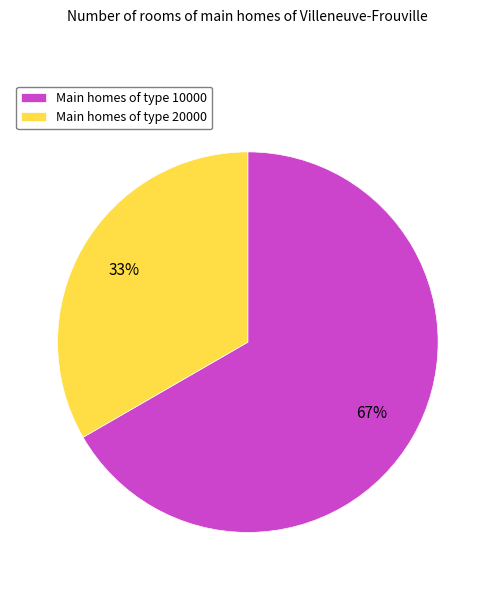

To the nearest percent, what percentage of the pie is Main homes of type 20000?

33%